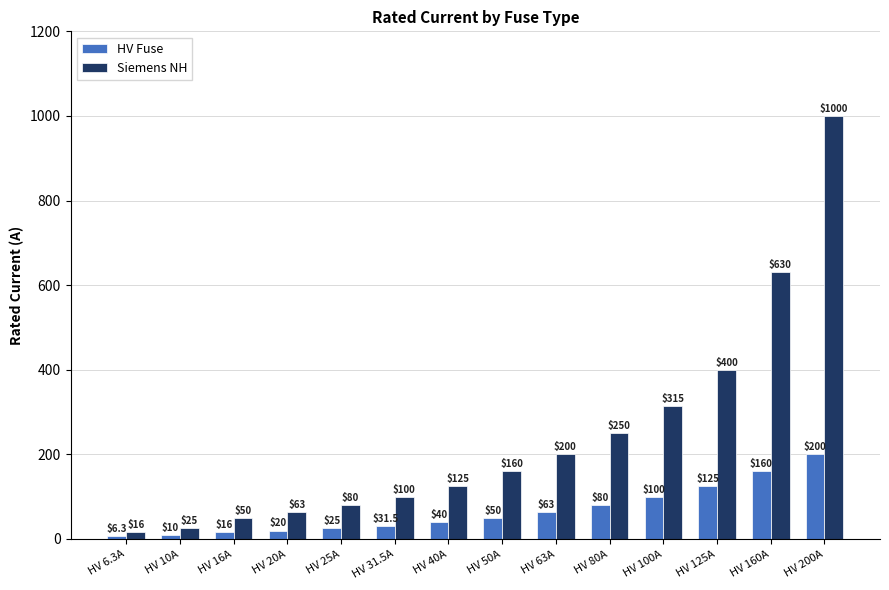

Count the number of data series in this chart.

2